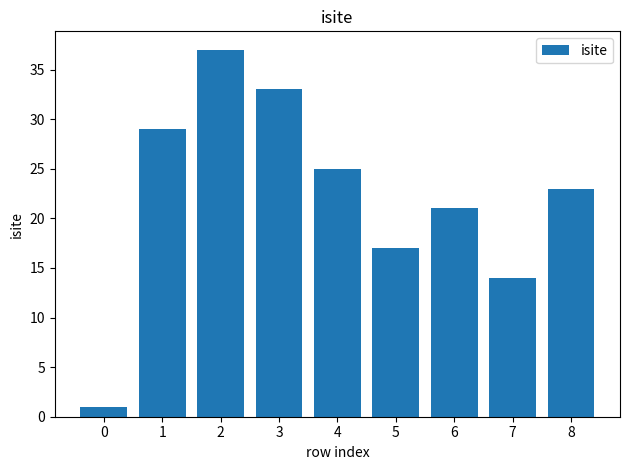

Which has a higher value, 4 or 3?

3